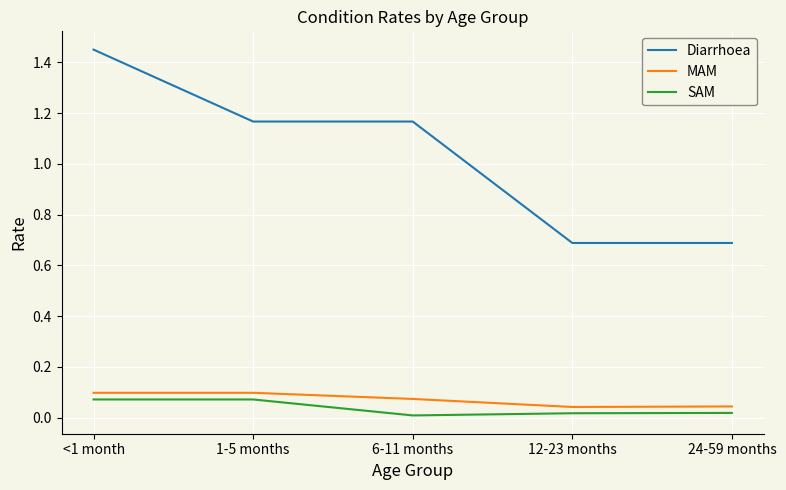

Does the chart have visible grid lines?

Yes